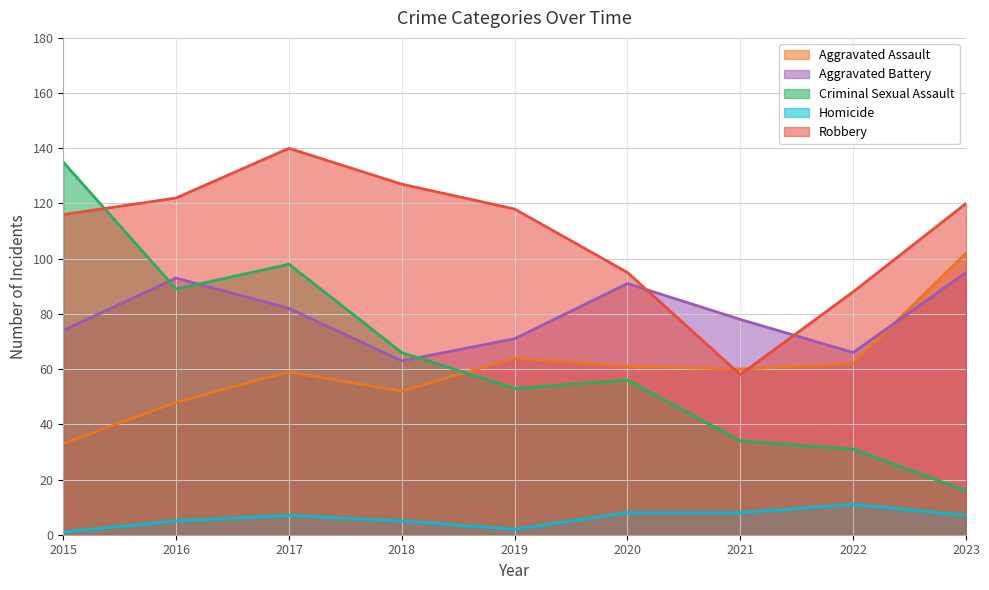

Which category has the highest value in the Aggravated Battery series?

2023